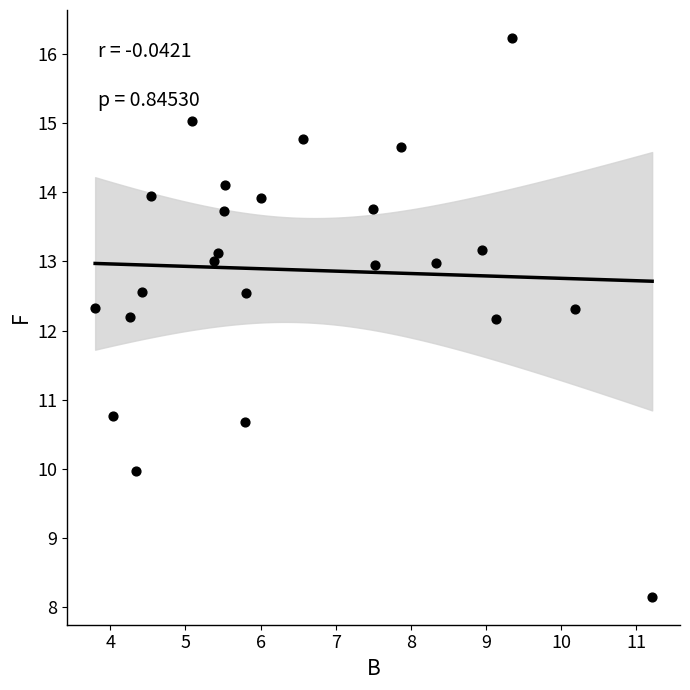

What is the range of Y values (max minus min)?

8.1